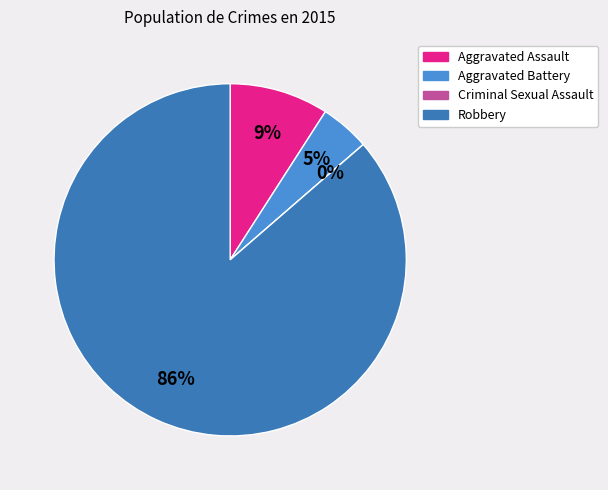

How many segments does this pie chart have?

4